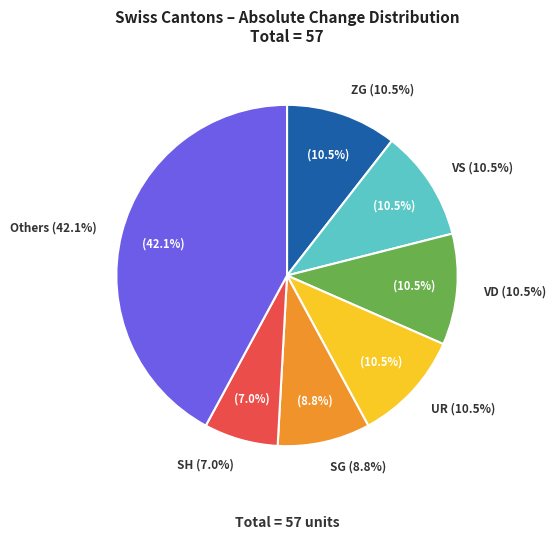

Combined, do NE and BE account for over 50%?

No